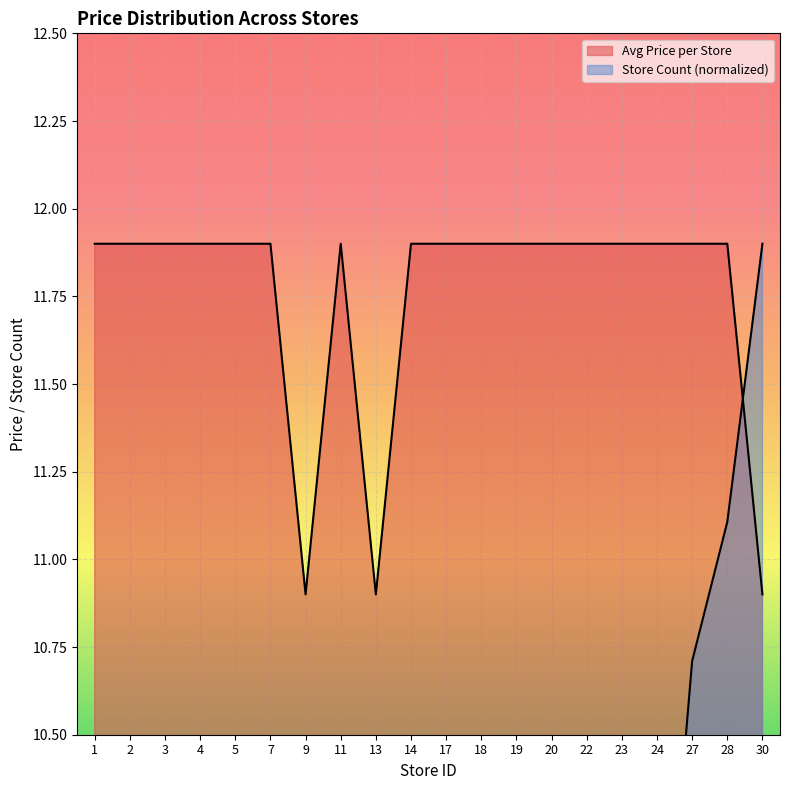

Which series has the largest total across all categories?

Avg Price per Store